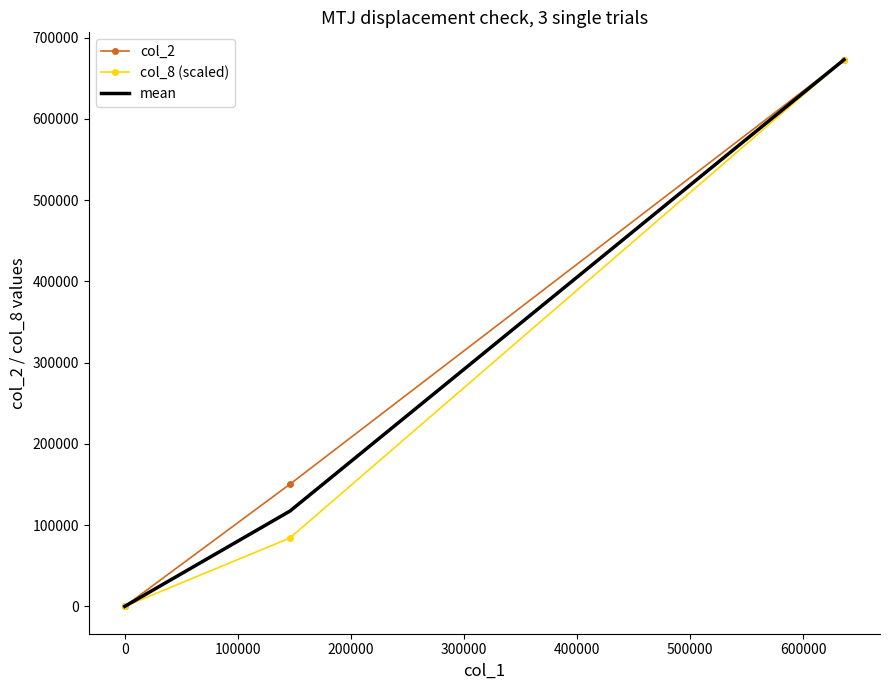

What is the maximum value for col_8 (scaled)?

672990.0